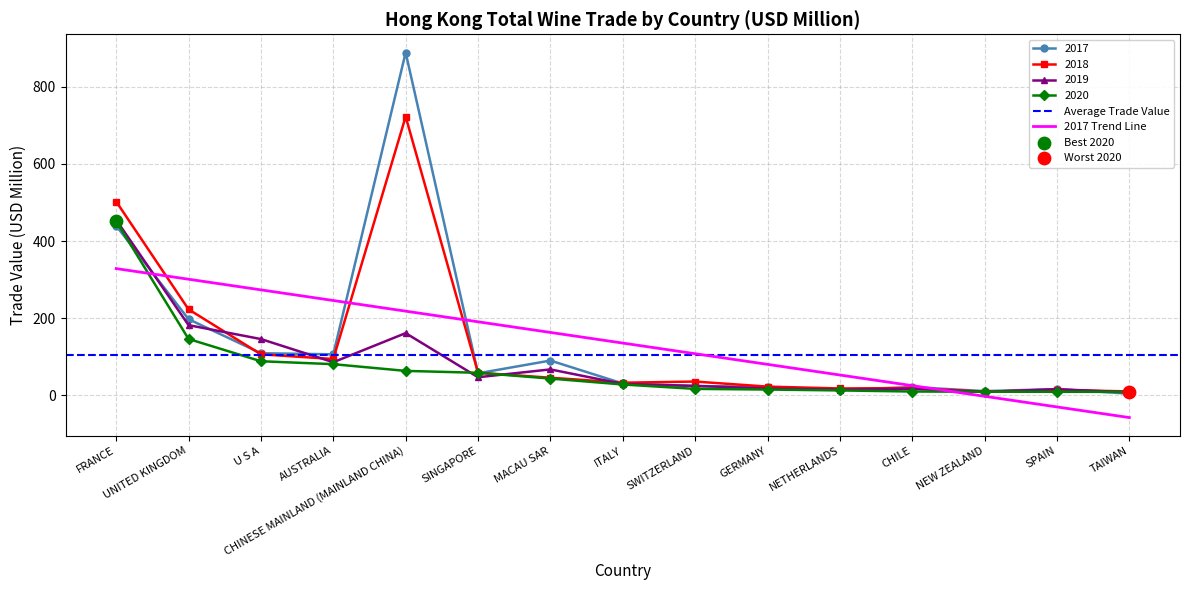

Which series reaches the maximum Y coordinate?

2017